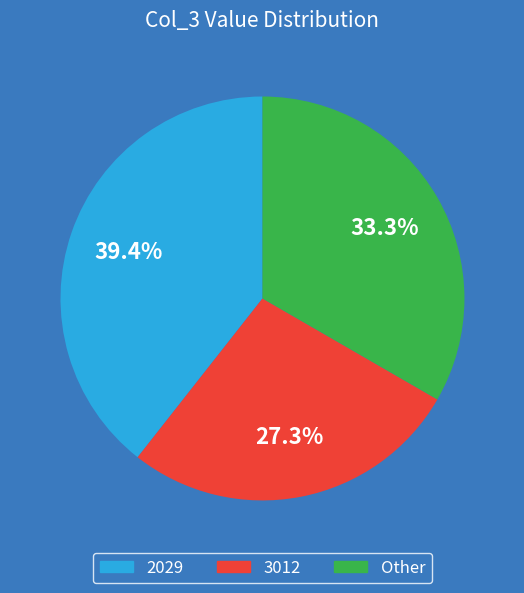

Is there a majority slice in this chart?

No